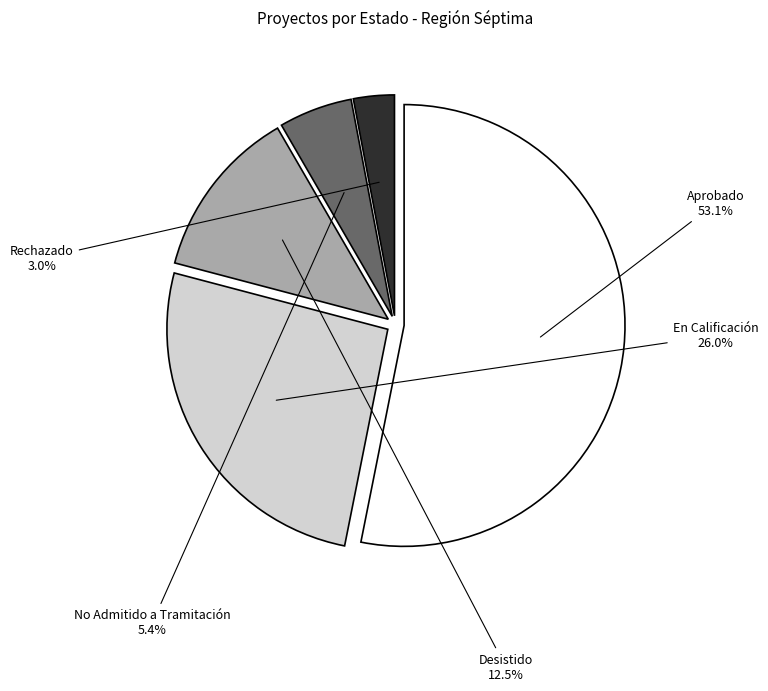

What percentage is the No Admitido a Tramitación slice, to the nearest percent?

5%